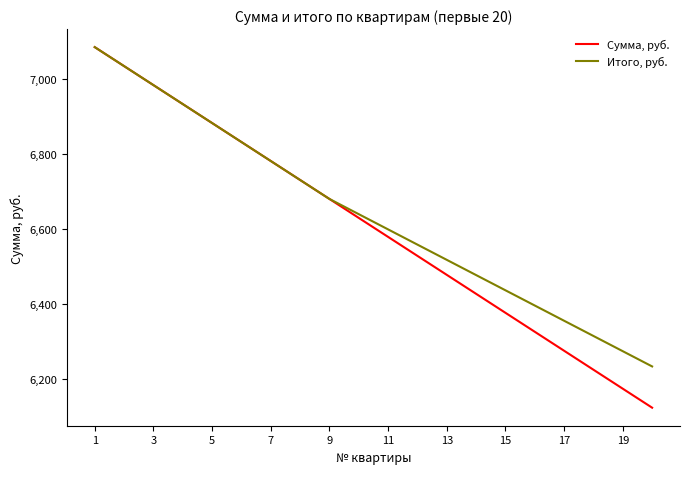

Rank the series by their average value, from highest to lowest.

Итого, руб., Сумма, руб.